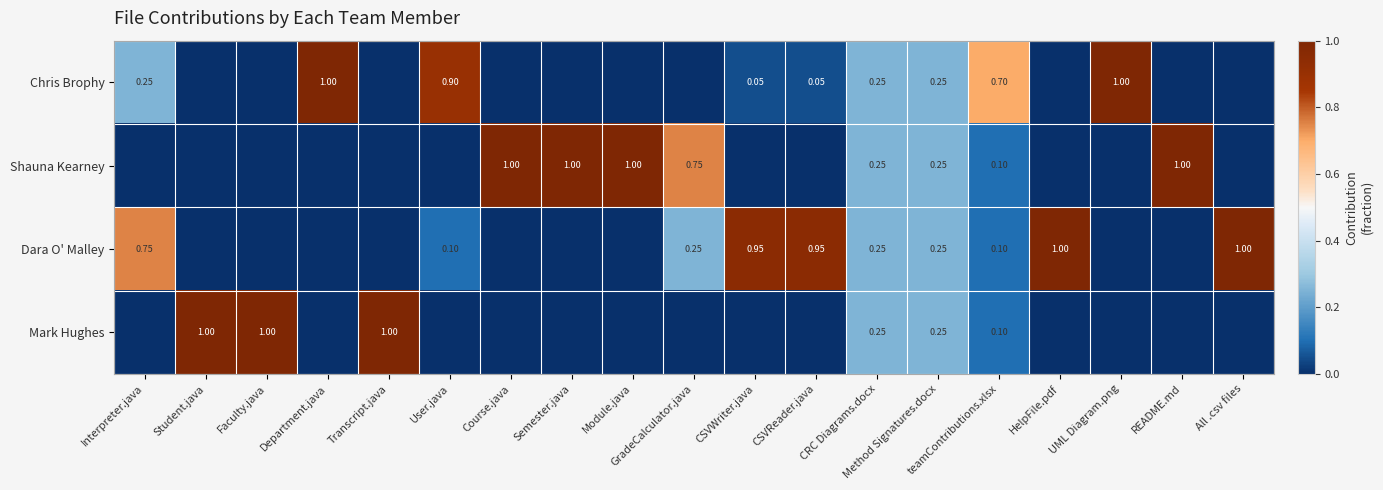

Which label corresponds to the smallest value in the chart?

Student.java